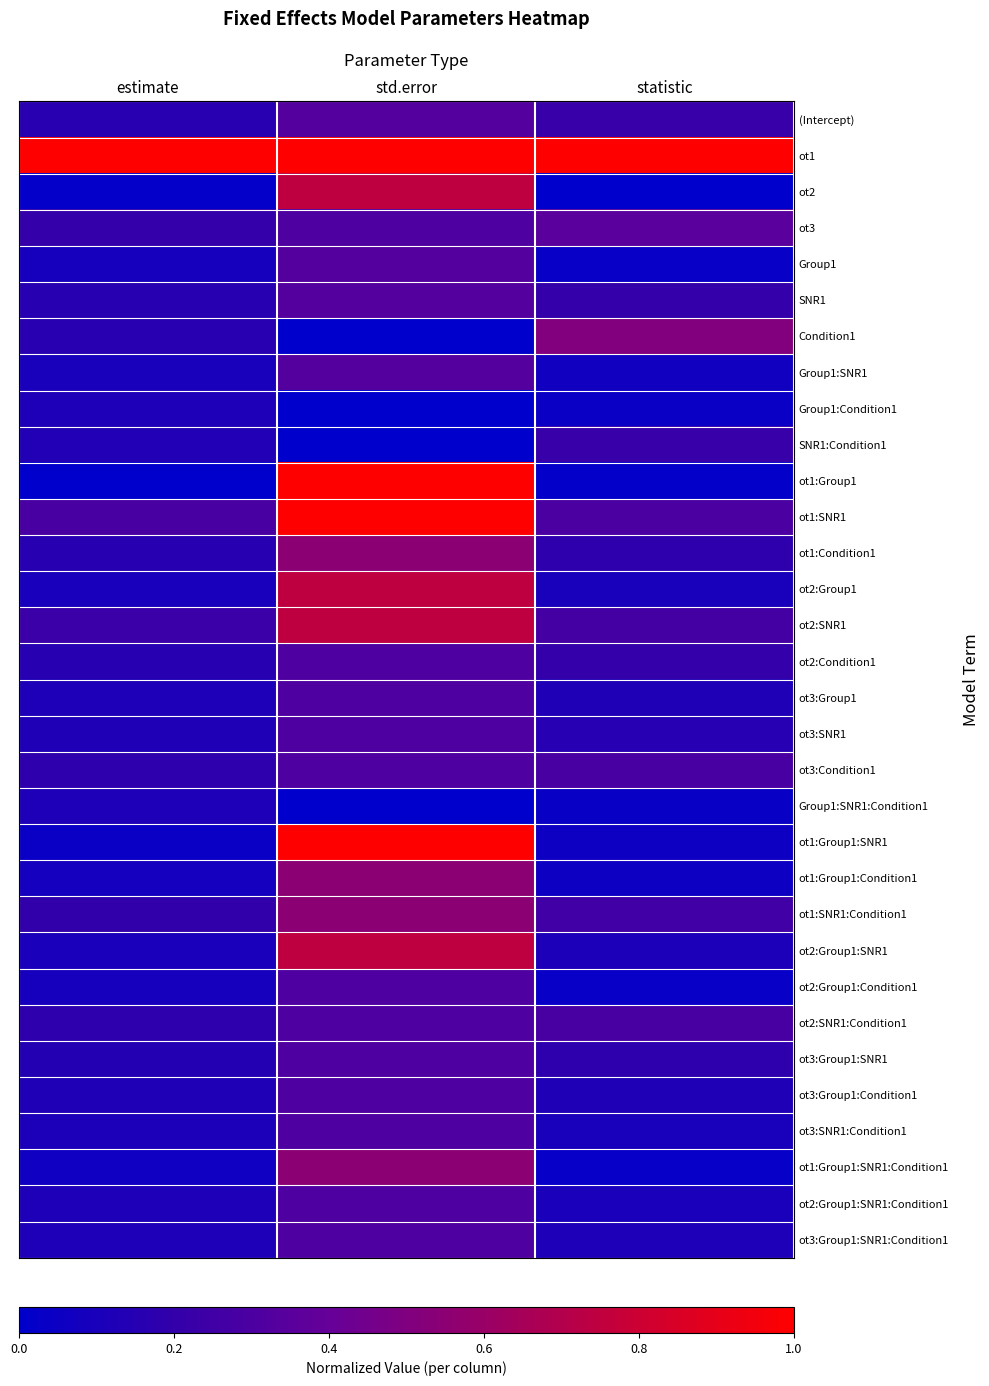

Between estimate and statistic, which series saw the biggest shift?

Condition1